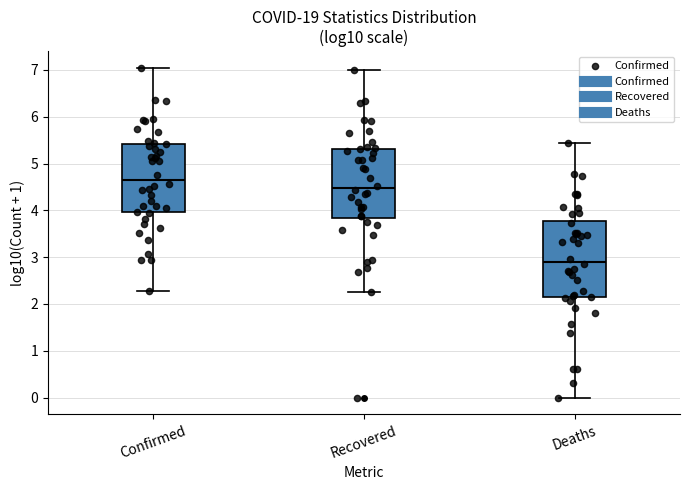

Reading left to right, read every box against the y-axis: the position of its median line, the range the box covers, and the ends of its whiskers. The values are not printed on the chart, so give them approximately, as read against the axis.

Confirmed: median 4.7, box 4.0 to 5.4, whiskers 2.3 to 7.0
Recovered: median 4.5, box 3.8 to 5.3, whiskers 2.3 to 7.0
Deaths: median 2.9, box 2.1 to 3.8, whiskers 0.0 to 5.4